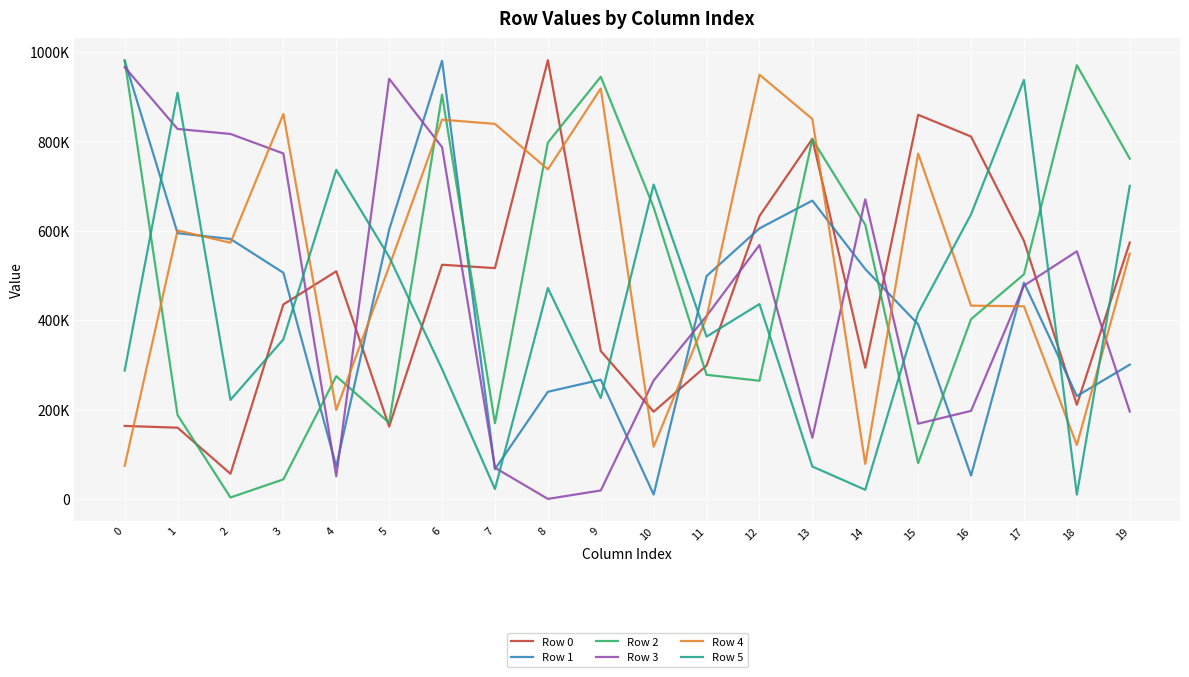

What are all the series names shown in the legend?

Row 0, Row 1, Row 2, Row 3, Row 4, Row 5